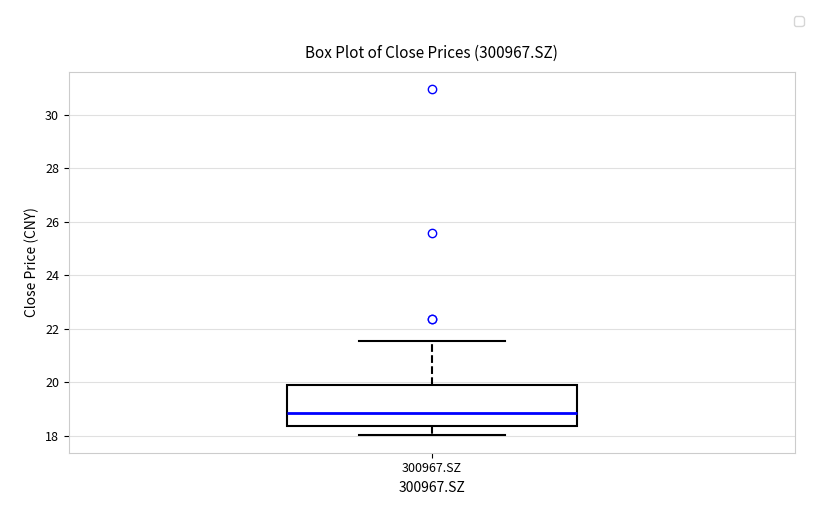

Transcribe this box plot: give where the median line is, the range the box spans, and where the two whiskers end, as read against the y-axis. The values are not printed on the chart, so give them approximately, as read against the axis.

median 18.8, box 18.4 to 19.8, whiskers 18.0 to 21.6